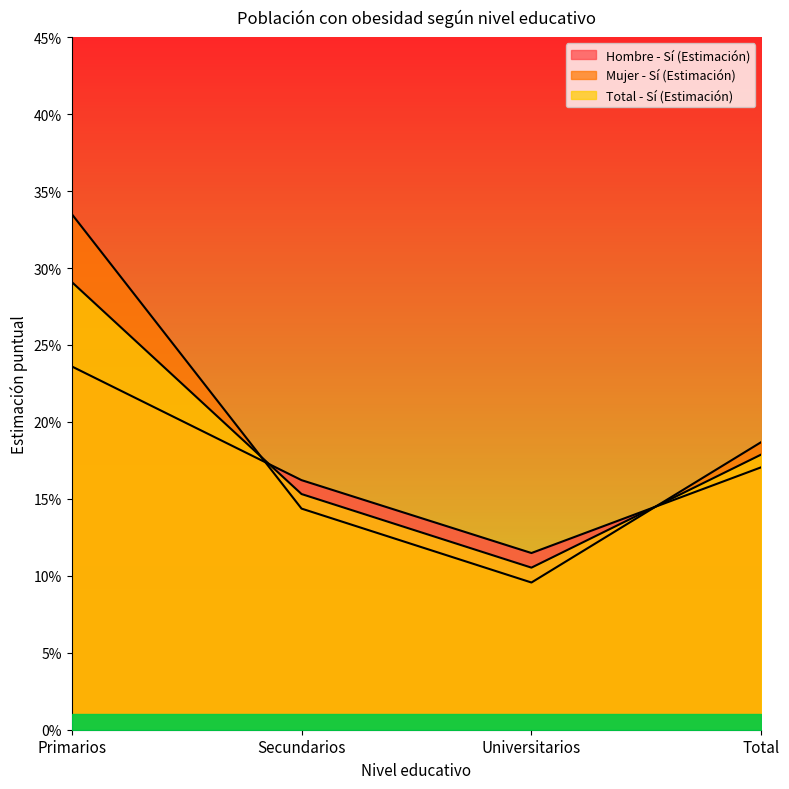

Where is the first local minimum for Total - Sí (Estimación)?

Universitarios